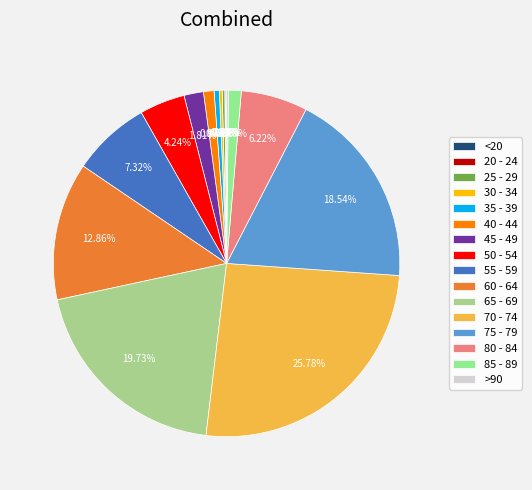

How much of the chart is everything except 30 - 34?

99.7%